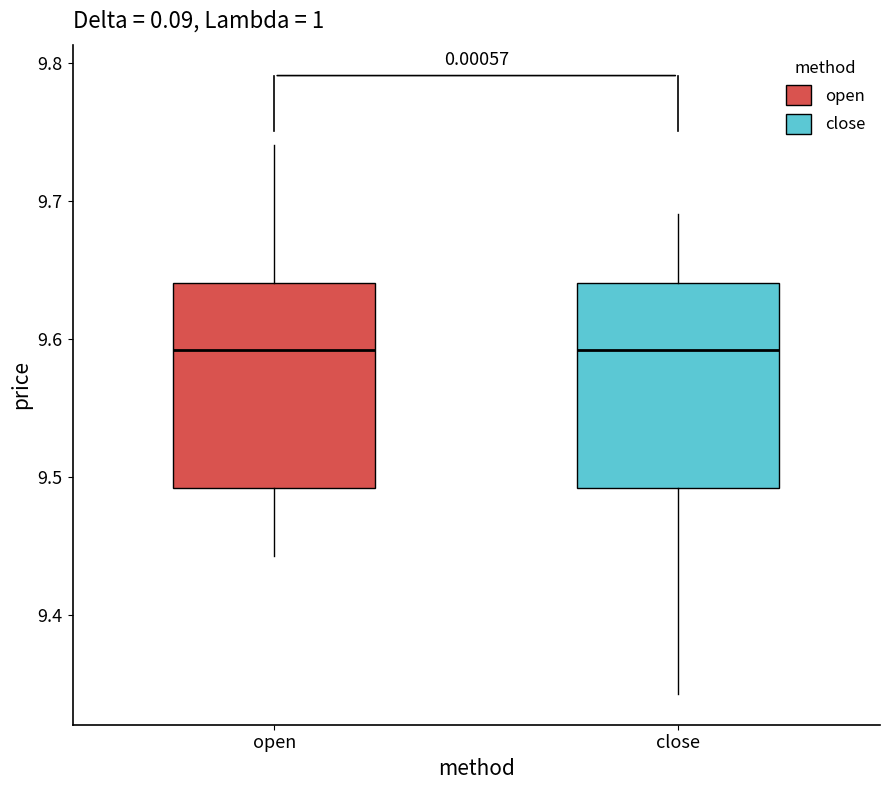

Reading left to right, read every box against the y-axis: the position of its median line, the range the box covers, and the ends of its whiskers. The values are not printed on the chart, so give them approximately, as read against the axis.

open: median 9.59, box 9.49 to 9.64, whiskers 9.44 to 9.74
close: median 9.59, box 9.49 to 9.64, whiskers 9.34 to 9.69